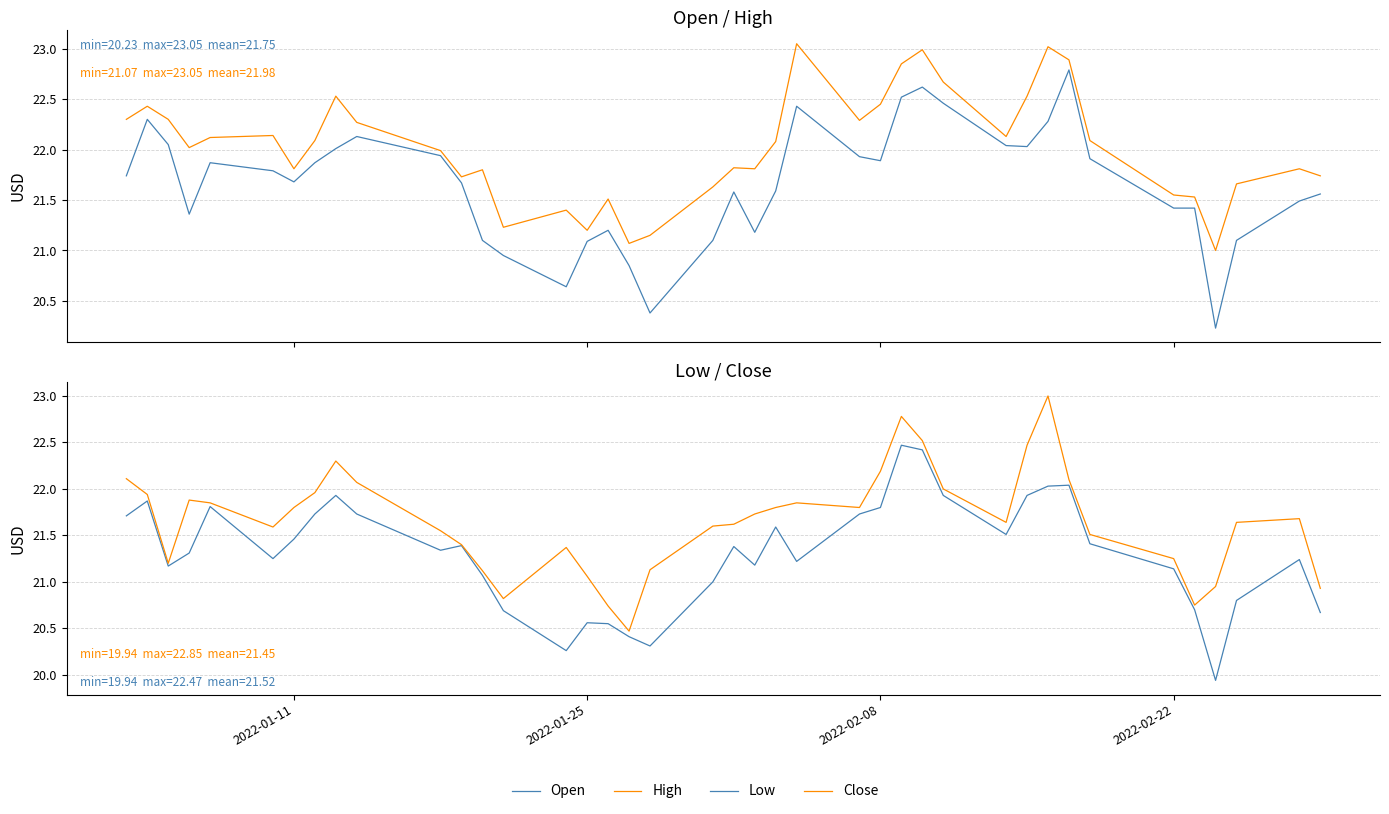

What are all the series names shown in the legend?

Open, High, Low, Close